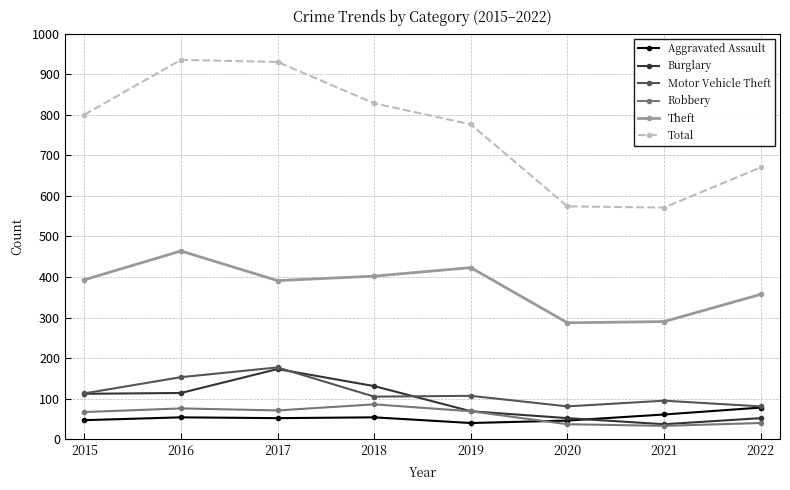

Which series has the largest range (max minus min)?

Total